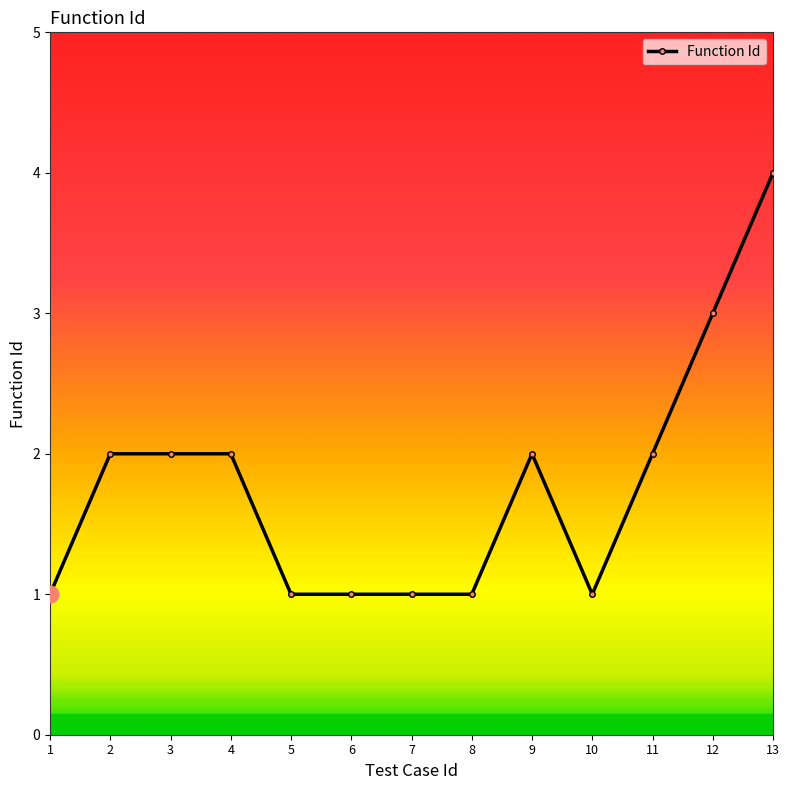

Does the chart display data point markers on the line(s)?

Yes